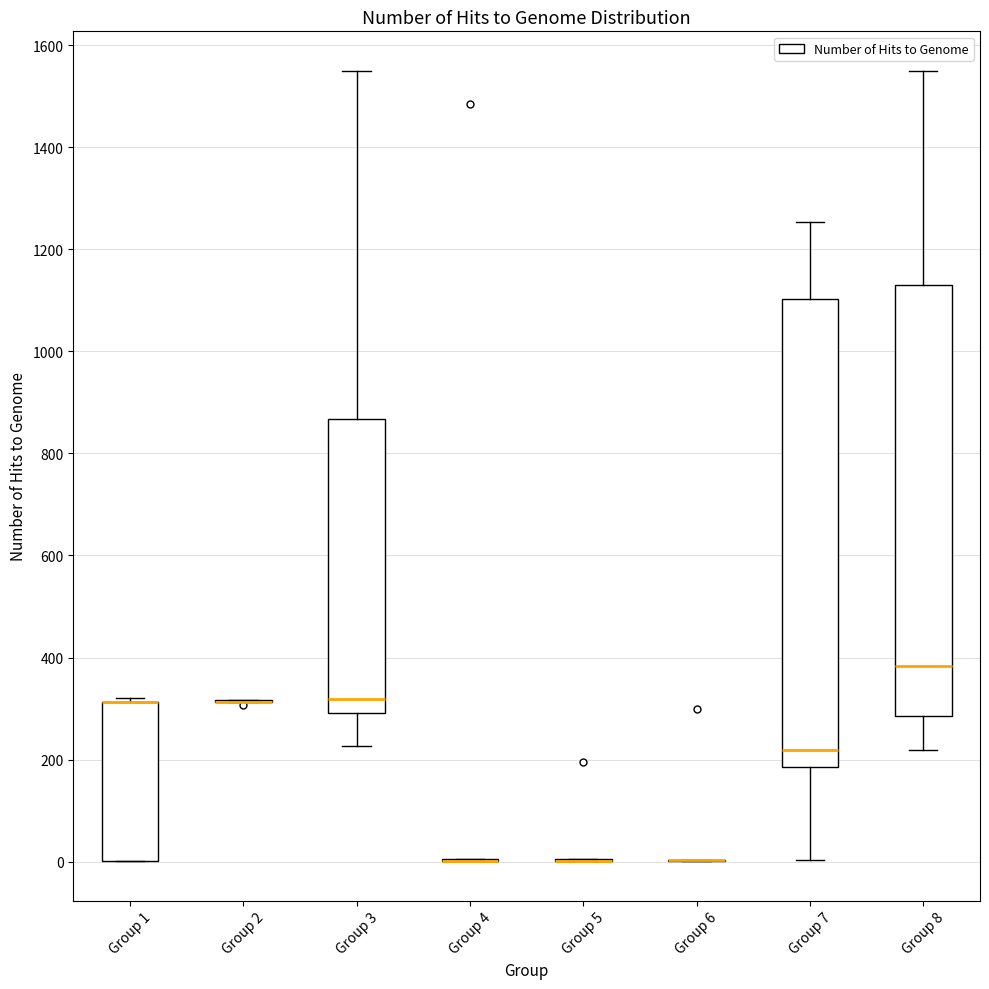

Reading left to right, transcribe this box plot: for each box, give where its median line is, the range the box spans, and where its two whiskers end, as read against the y-axis. The values are not printed on the chart, so give them approximately, as read against the axis.

Group 1: median 320 (drawn on the box's upper edge), box 0 to 320, whiskers 0 to 320 (just above the box's upper edge)
Group 2: box collapsed to a line at 320, whiskers 320 to 320
Group 3: median 320, box 300 to 860, whiskers 220 to 1540
Group 4: box collapsed to a line at 0, whiskers 0 to 0
Group 5: box collapsed to a line at 0, whiskers 0 to 0
Group 6: box collapsed to a line at 0, whiskers 0 to 0
Group 7: median 220, box 180 to 1100, whiskers 0 to 1260
Group 8: median 380, box 280 to 1140, whiskers 220 to 1560